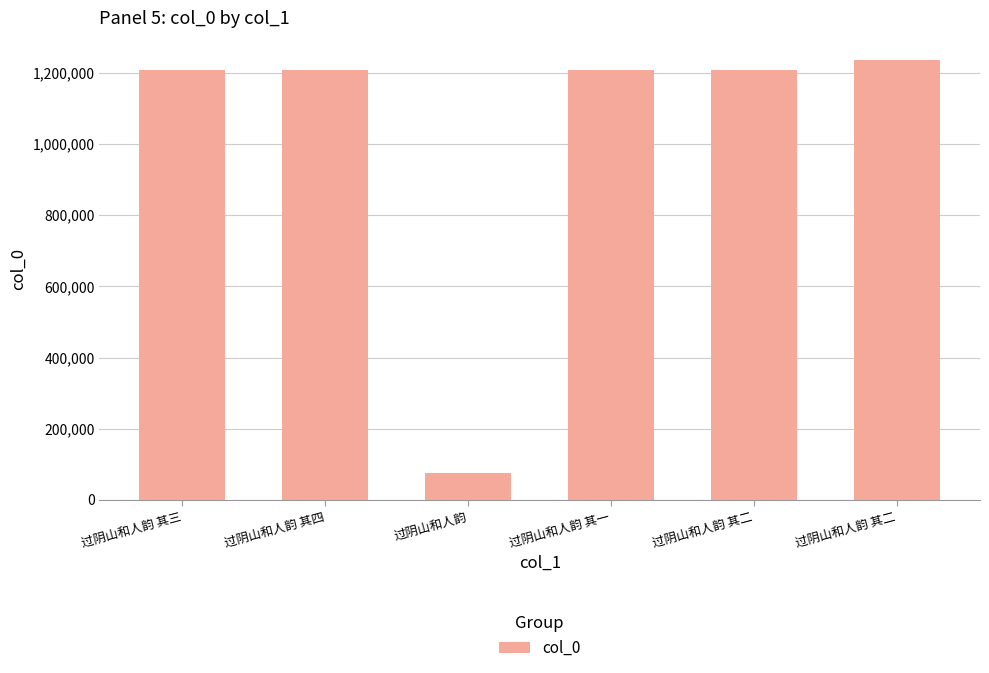

Read the value at 过阴山和人韵 其三, to the nearest 50.

1209400